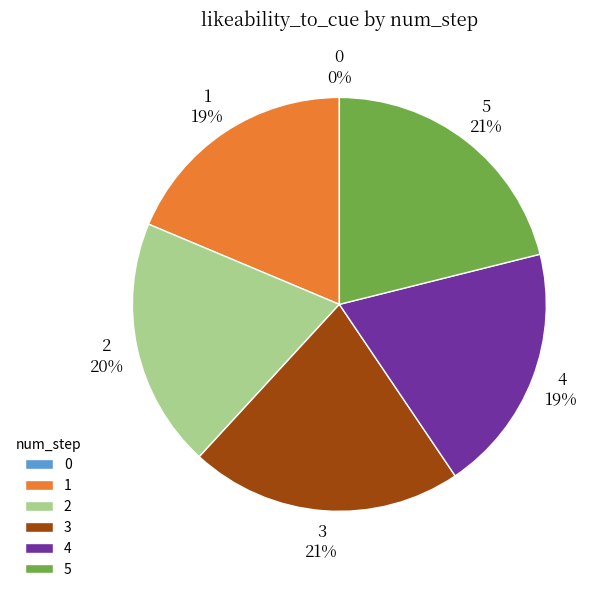

What percentage is the 1 slice, to the nearest percent?

19%